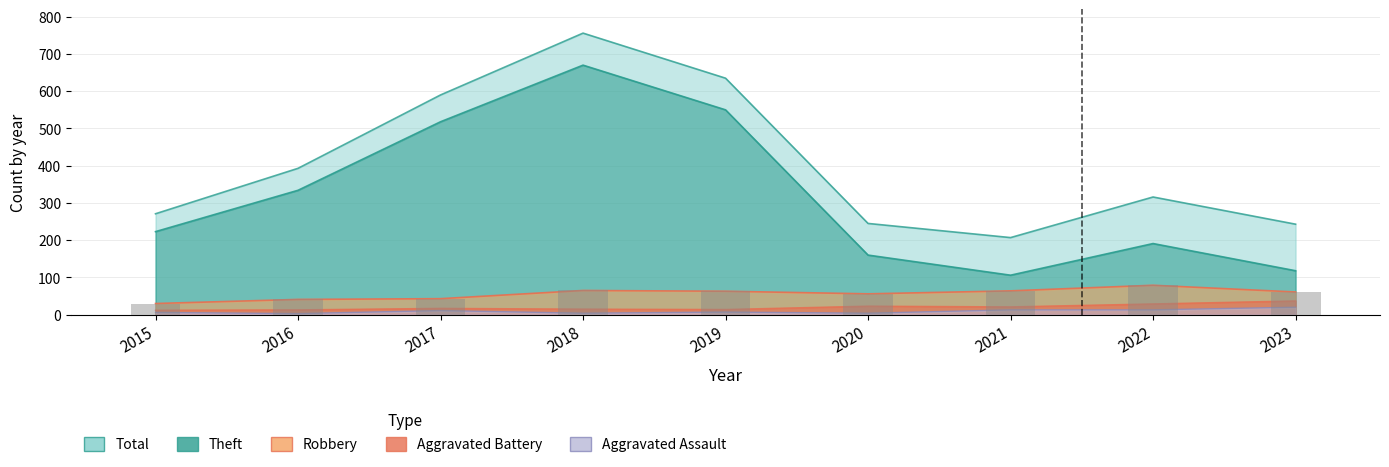

Which series has the largest range (max minus min)?

Theft